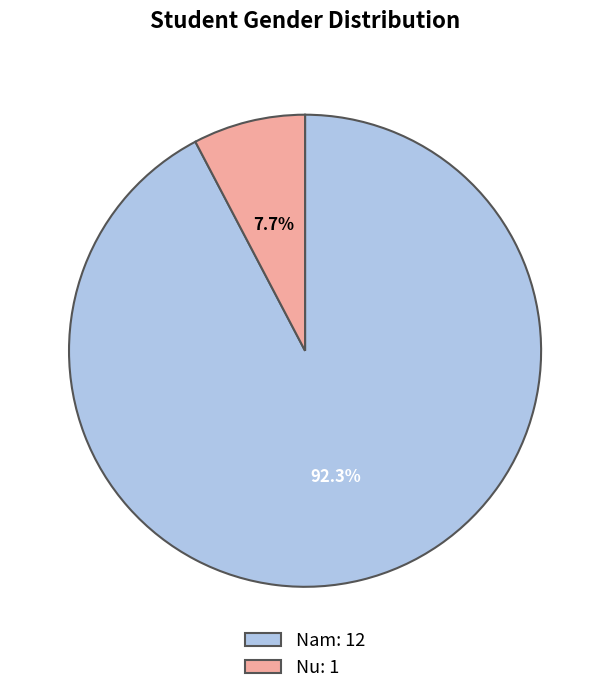

Approximately how many times larger is the value at Nam: 12 compared to Nu: 1?

12.0